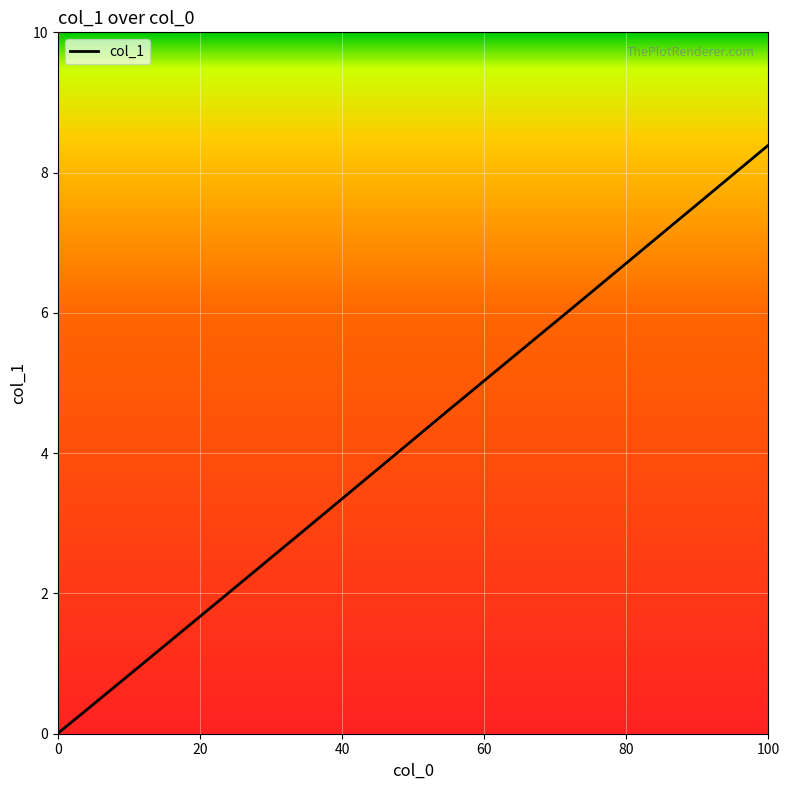

What is the maximum value shown in the chart?

8.4